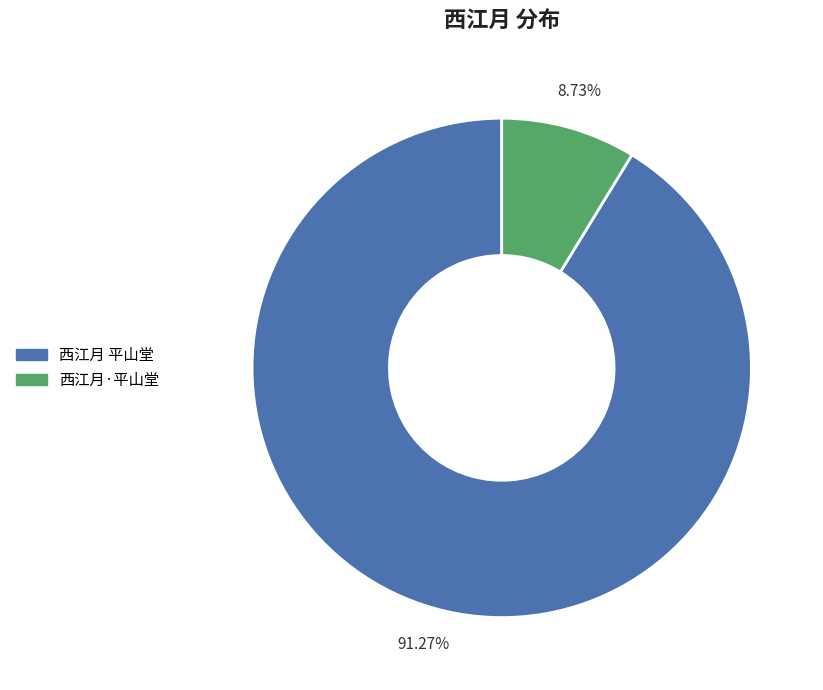

Which category has the biggest portion of the pie?

西江月 平山堂